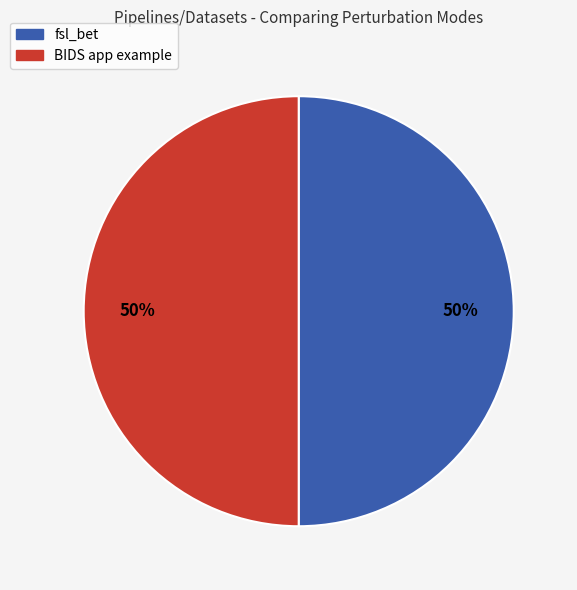

To the nearest percent, what is the average slice percentage?

50%